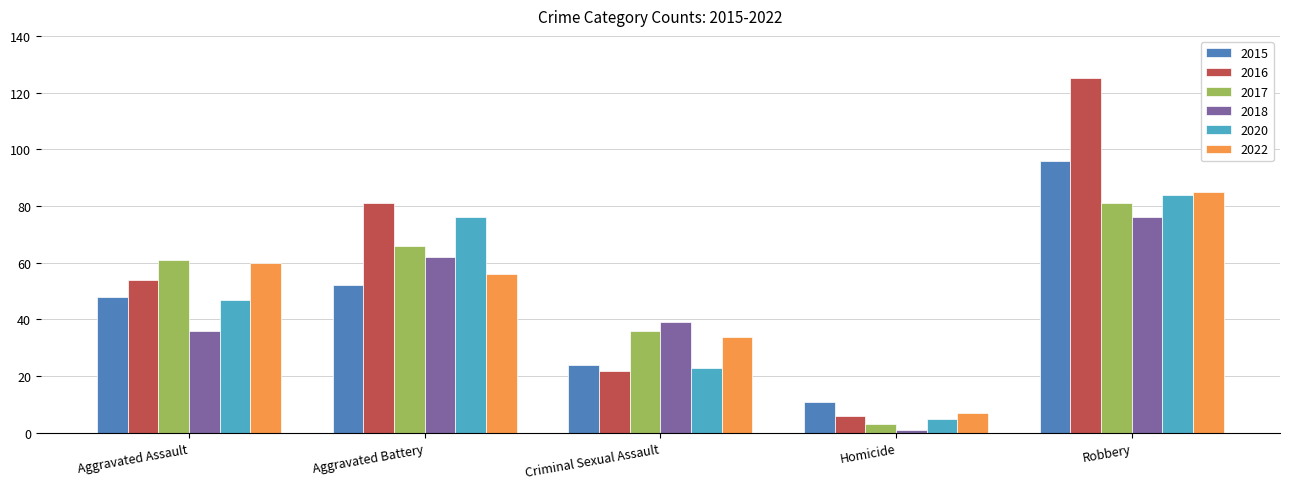

What is the label of the 3rd bar from the left?

Criminal Sexual Assault